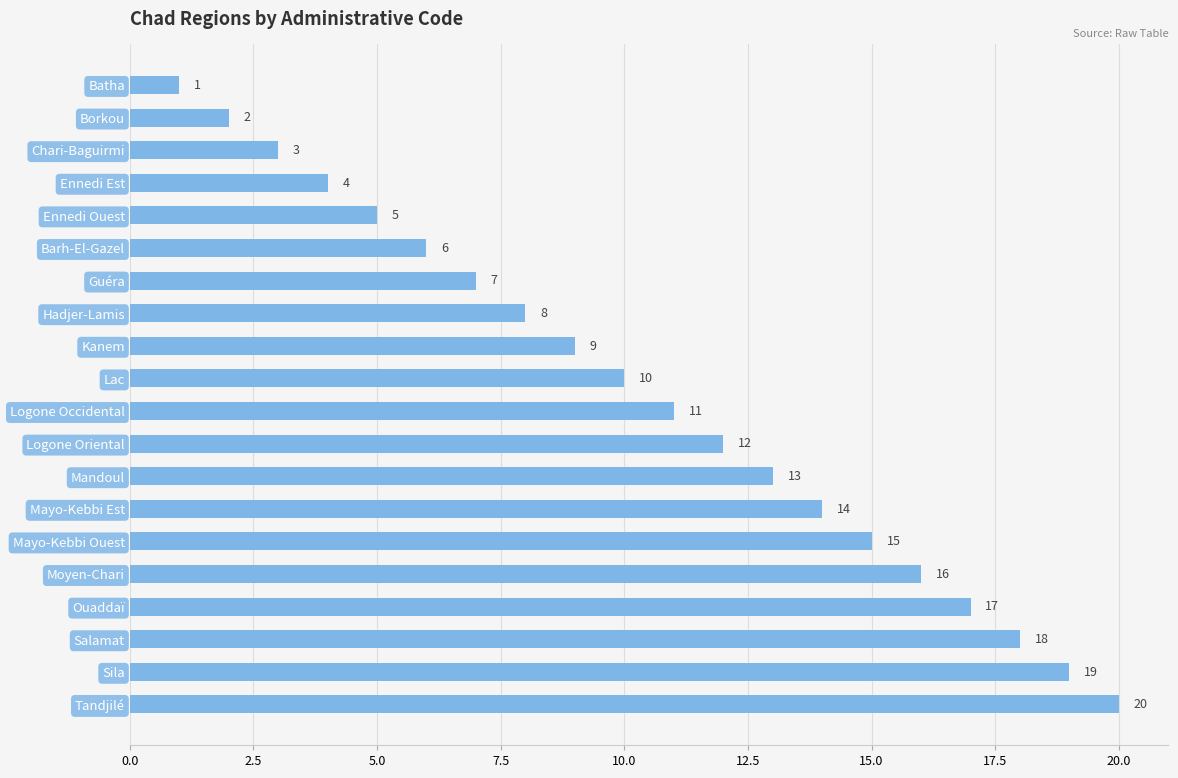

Rank the categories by value from lowest to highest.

Batha, Borkou, Chari-Baguirmi, Ennedi Est, Ennedi Ouest, Barh-El-Gazel, Guéra, Hadjer-Lamis, Kanem, Lac, Logone Occidental, Logone Oriental, Mandoul, Mayo-Kebbi Est, Mayo-Kebbi Ouest, Moyen-Chari, Ouaddaï, Salamat, Sila, Tandjilé